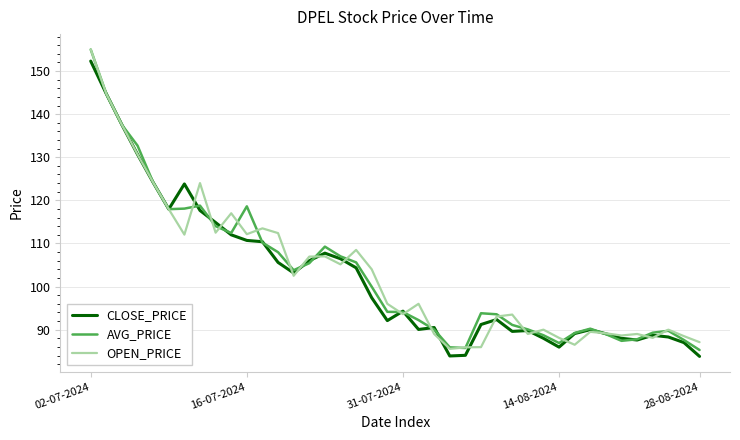

What is the minimum value shown in the chart?

83.8